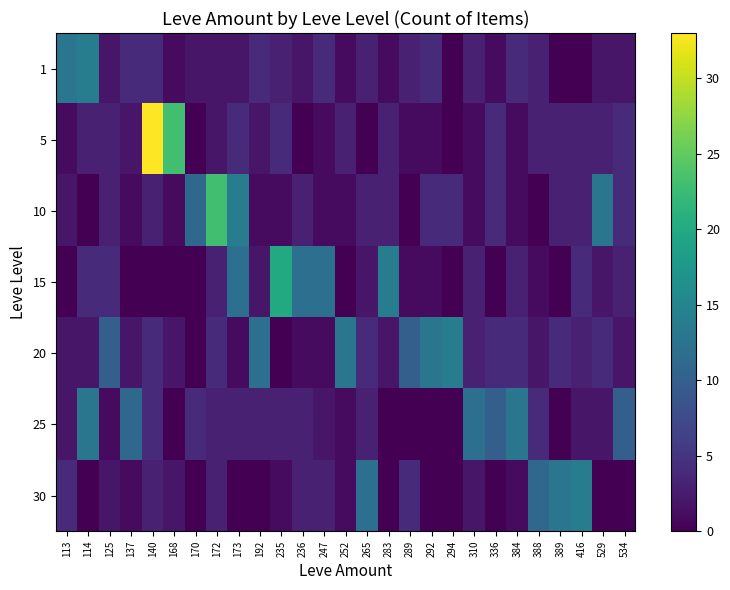

What is the maximum value shown in the chart?

33